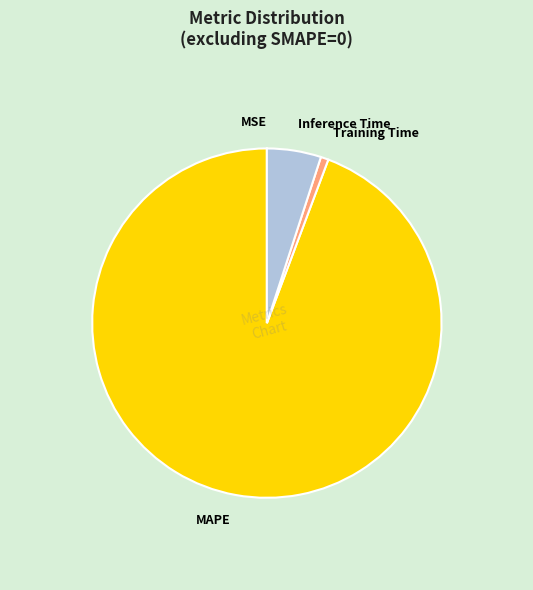

Which slice is the largest?

MAPE